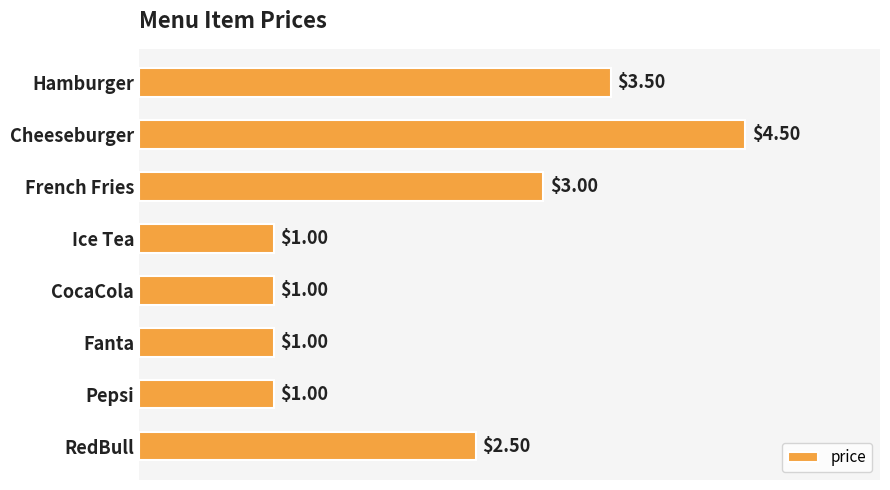

What is the label of the 6th bar from the top?

Fanta